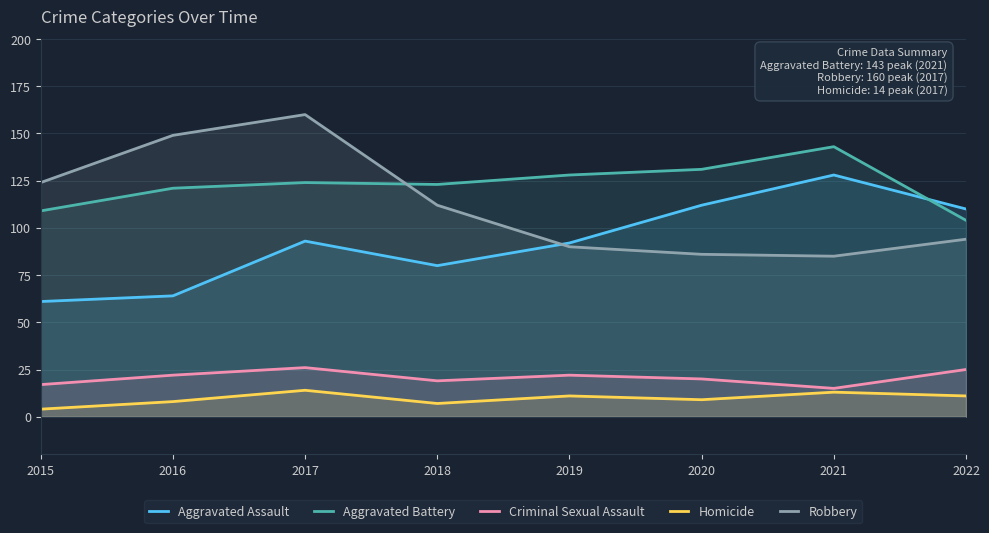

List the labels in order of Aggravated Assault value, smallest first.

2015, 2016, 2018, 2019, 2017, 2022, 2020, 2021